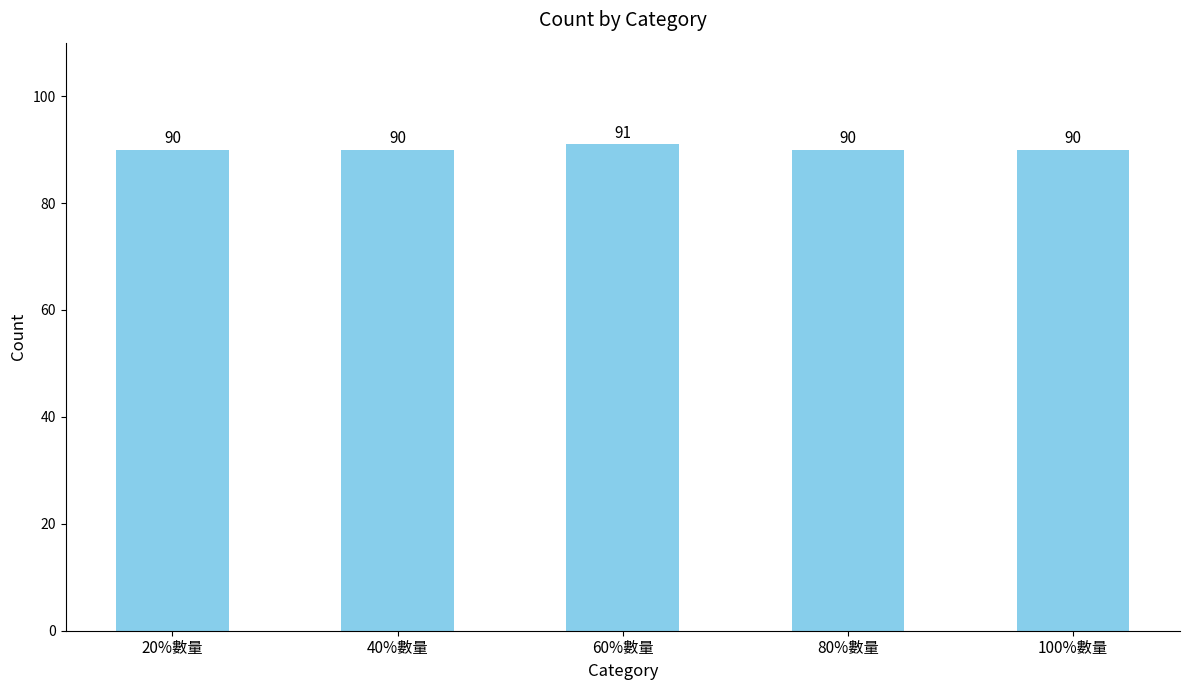

How many values are between 90 and 91?

5